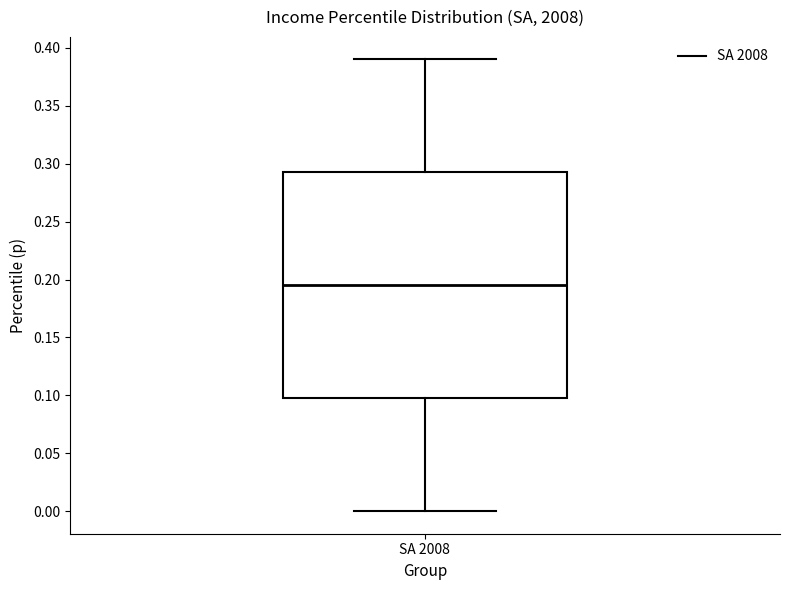

Transcribe this box plot: give where the median line is, the range the box spans, and where the two whiskers end, as read against the y-axis. The values are not printed on the chart, so give them approximately, as read against the axis.

median 0.195, box 0.100 to 0.295, whiskers 0.000 to 0.390